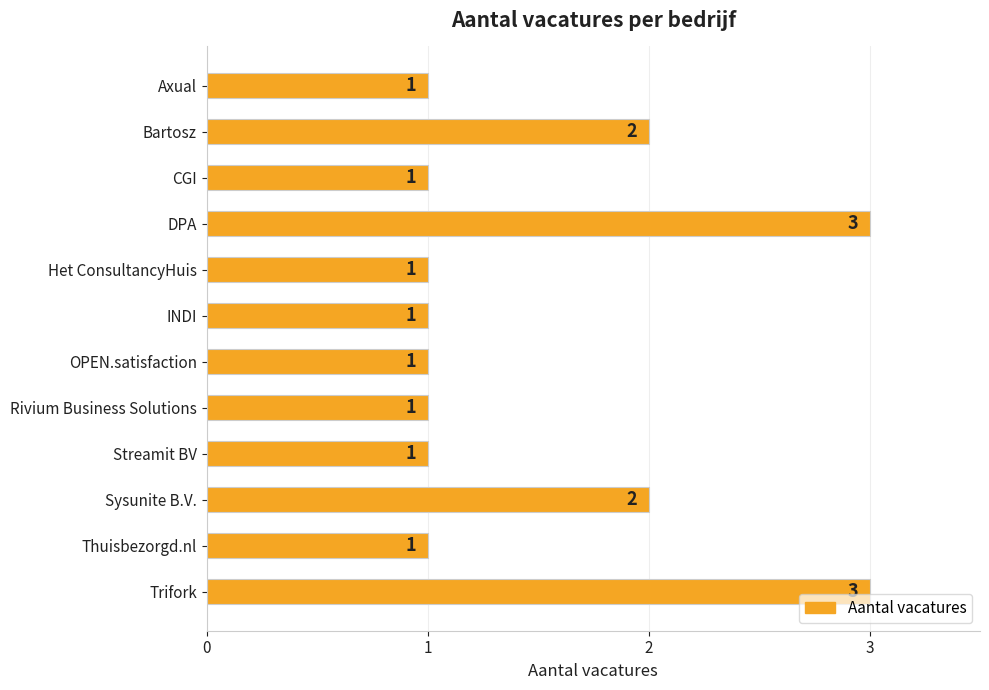

Reading top to bottom, transcribe all the data shown in this chart.

1	2	1	3	1	1	1	1	1	2	1	3